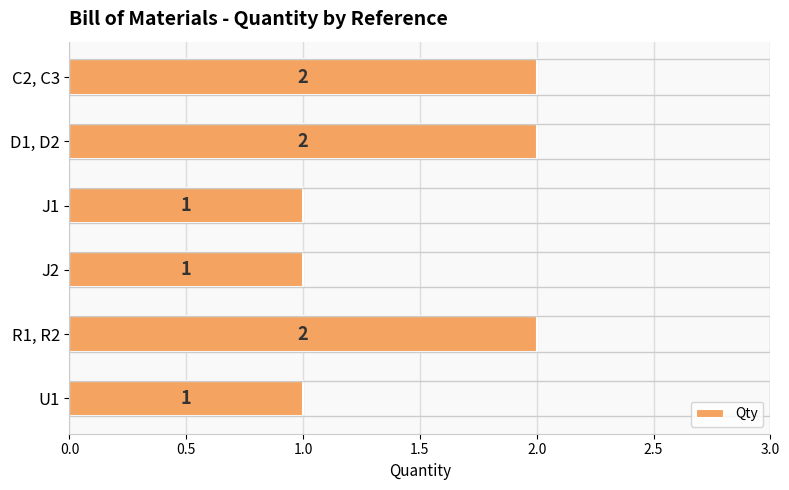

What is the average value?

2